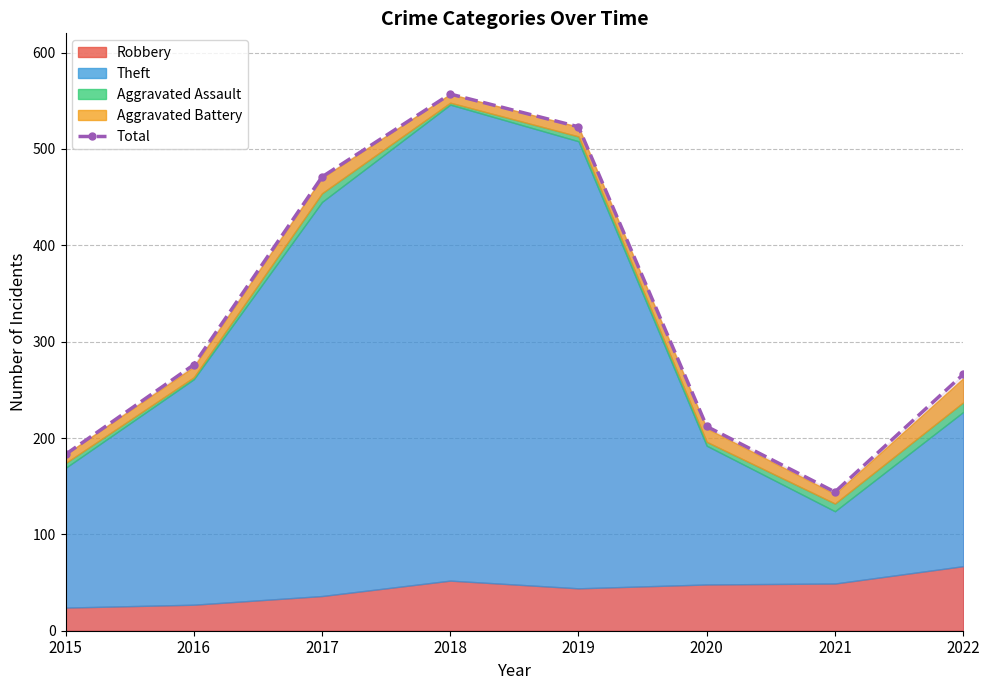

Where is the first local maximum?

2018